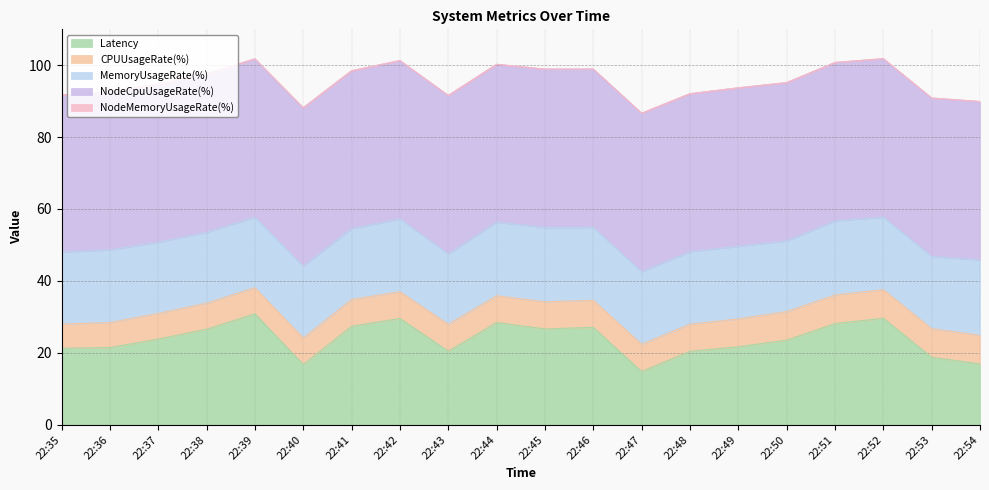

What is the difference between the second highest and second lowest values in the CPUUsageRate(%) series?

1.0